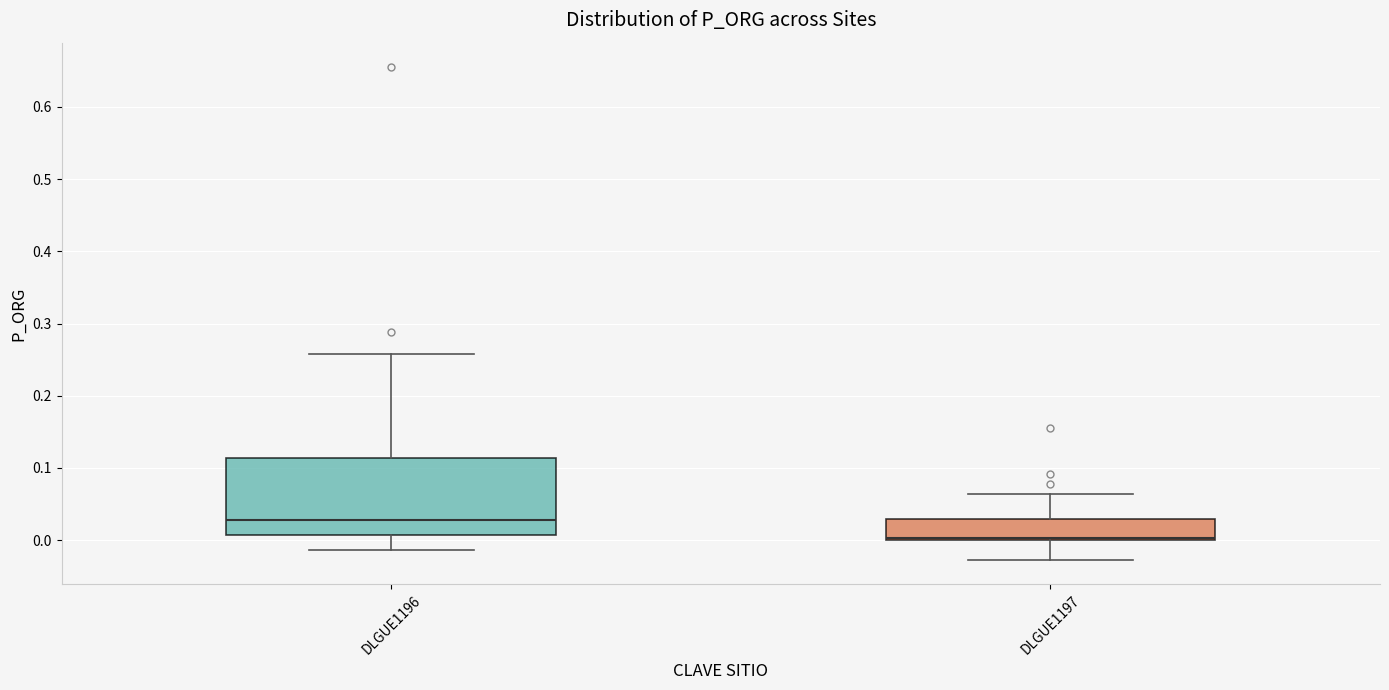

Which box's median line is the highest?

DLGUE1196